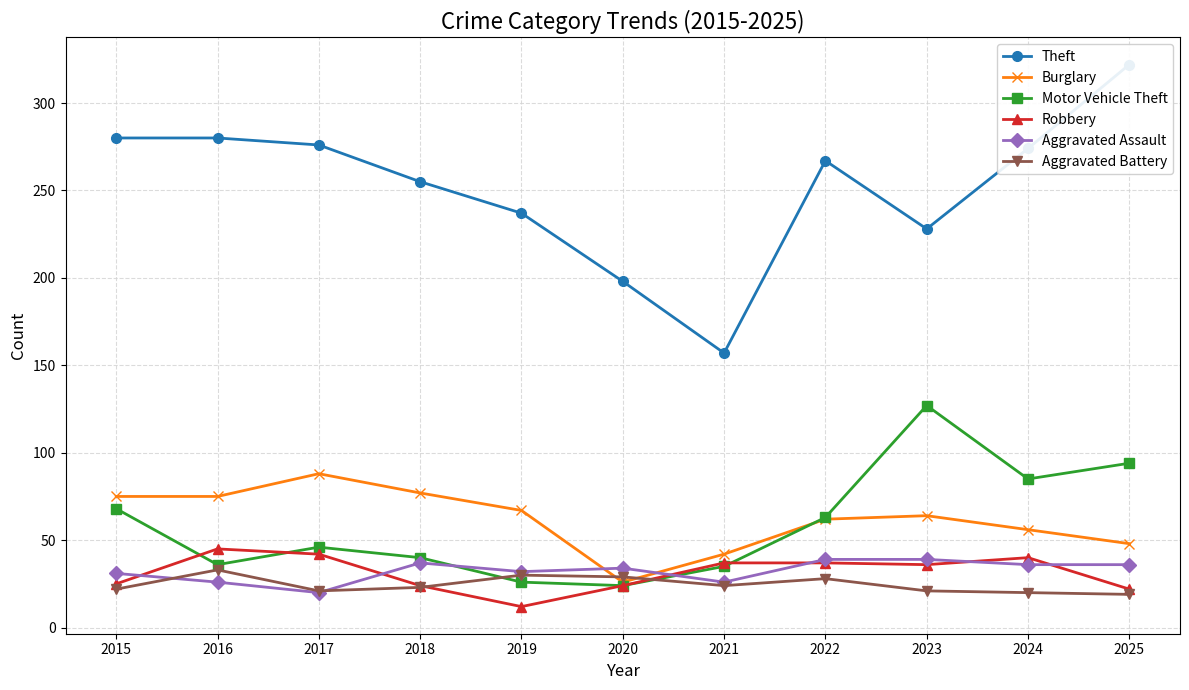

Between 2020 and 2017, which is larger?

2017